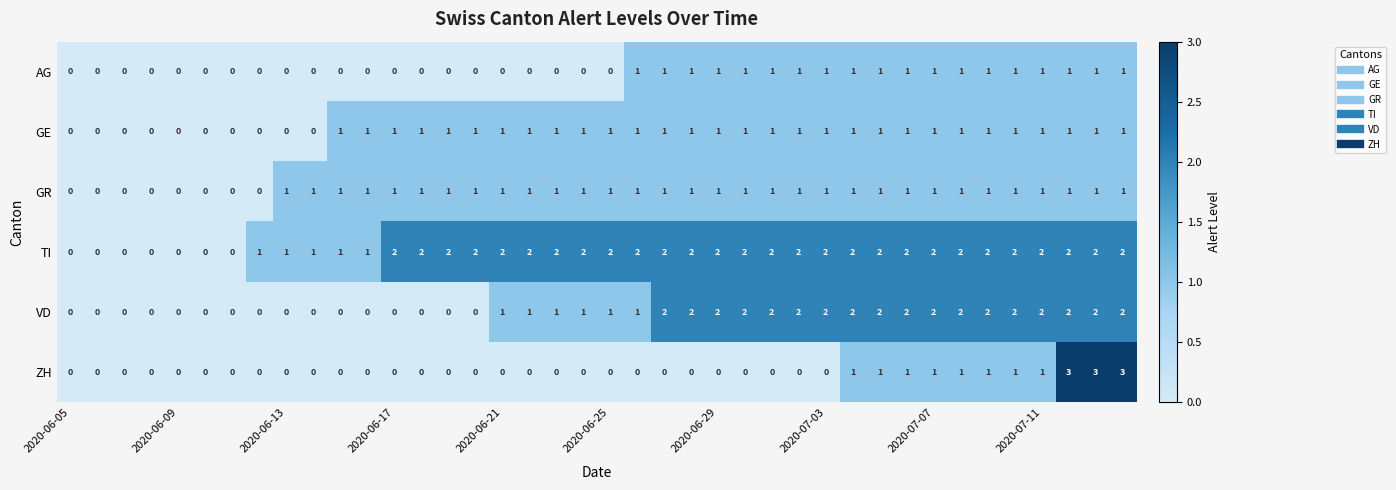

Count the ZH values in the range 0 to 1.

37